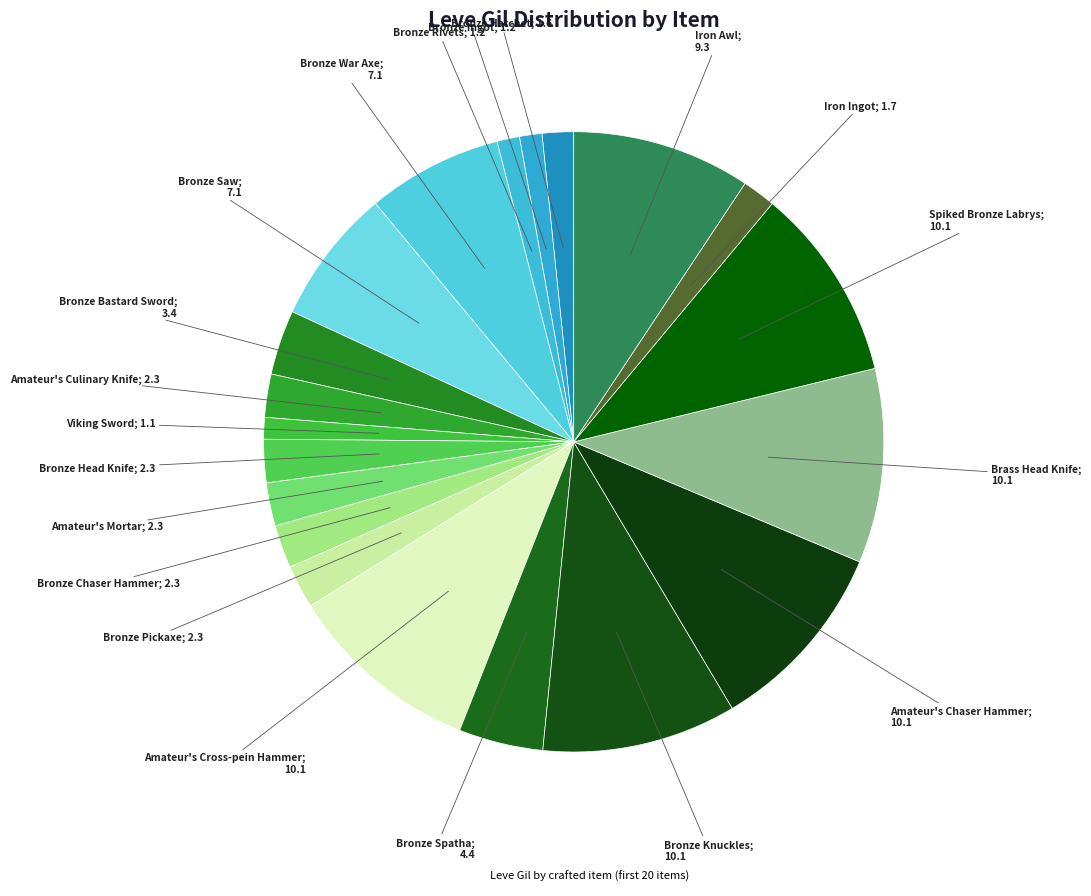

To the nearest percent, what is the difference between the largest and smallest slice percentages?

9%